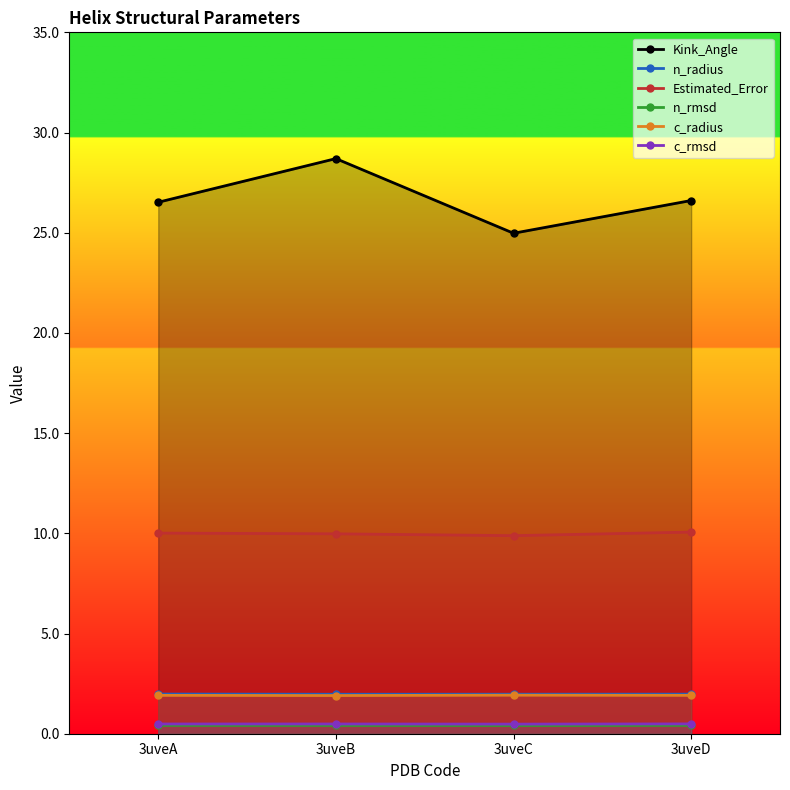

List the series in order of their peak value, lowest first.

n_rmsd, c_rmsd, c_radius, n_radius, Estimated_Error, Kink_Angle